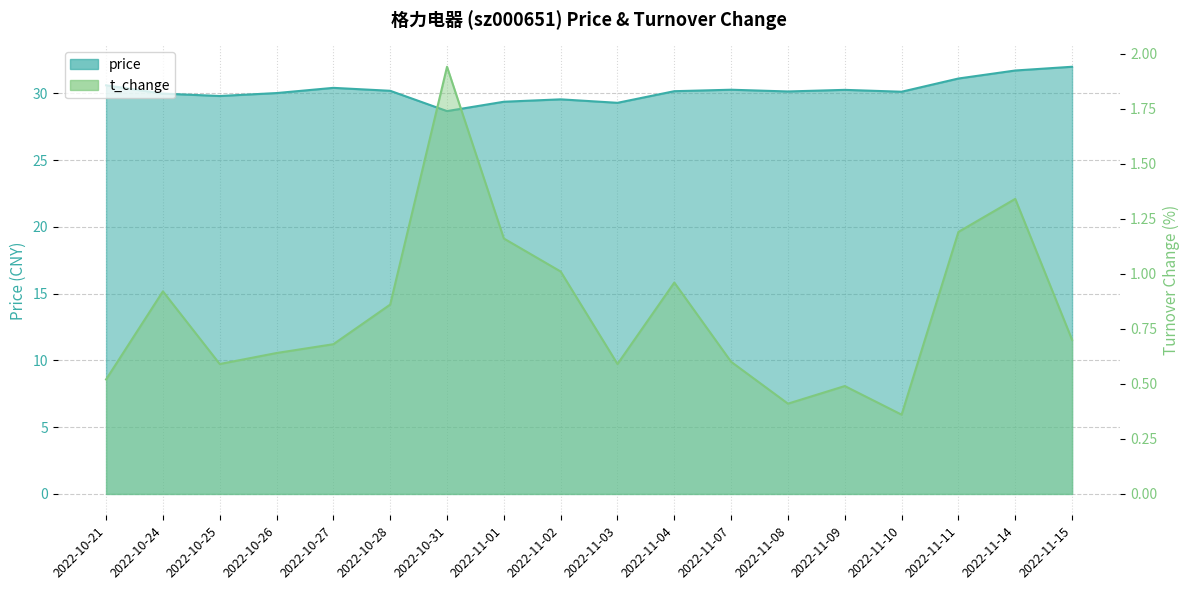

What position from the left is 2022-10-28?

6